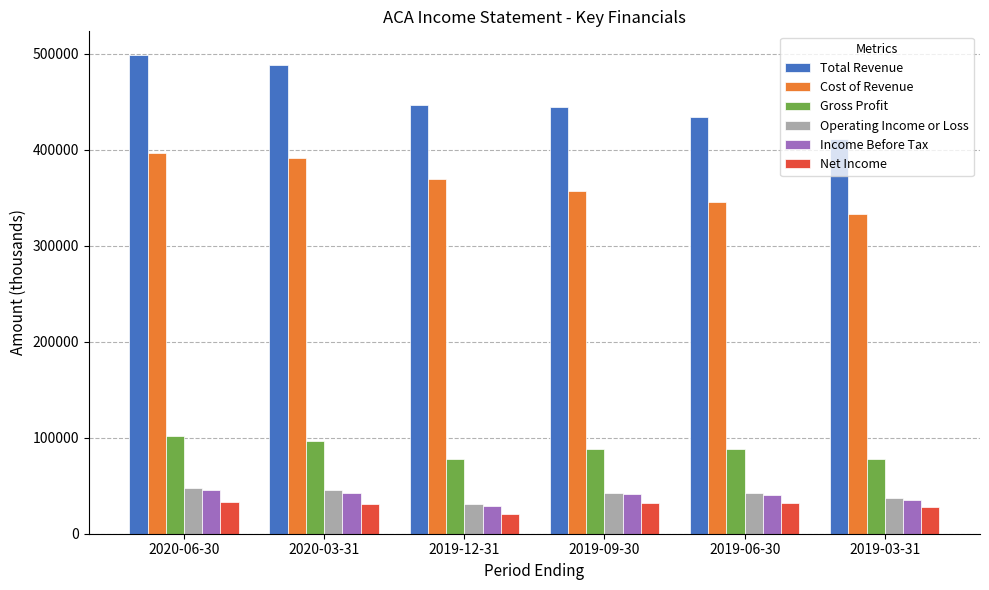

What is the average value of the Income Before Tax series?

38983